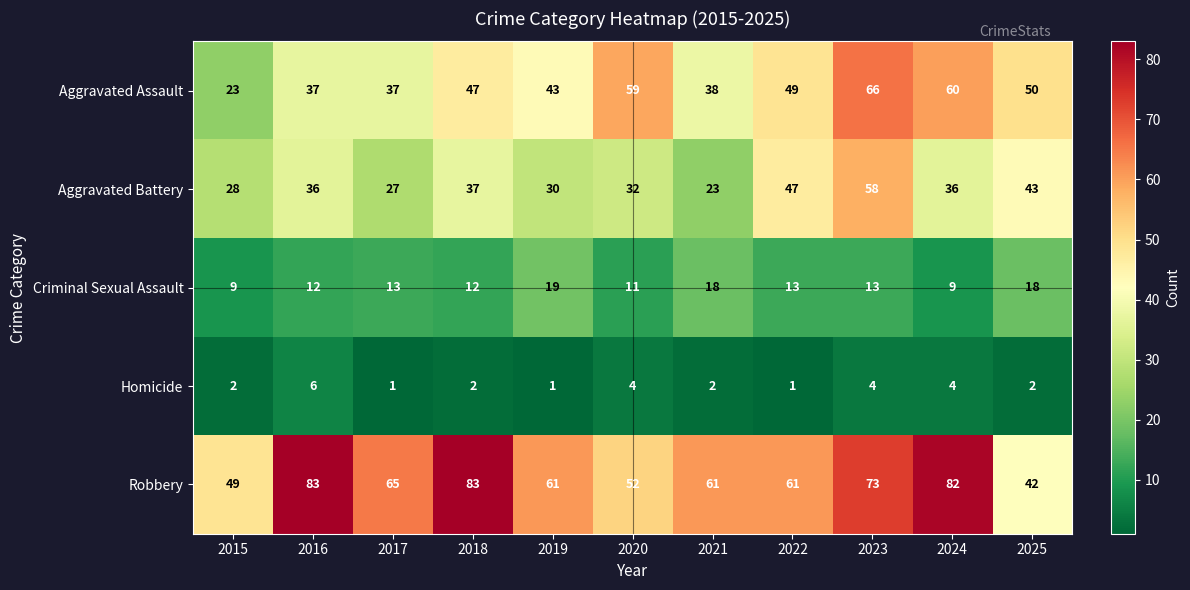

What is the difference between the maximum and minimum values in the Aggravated Battery series?

35